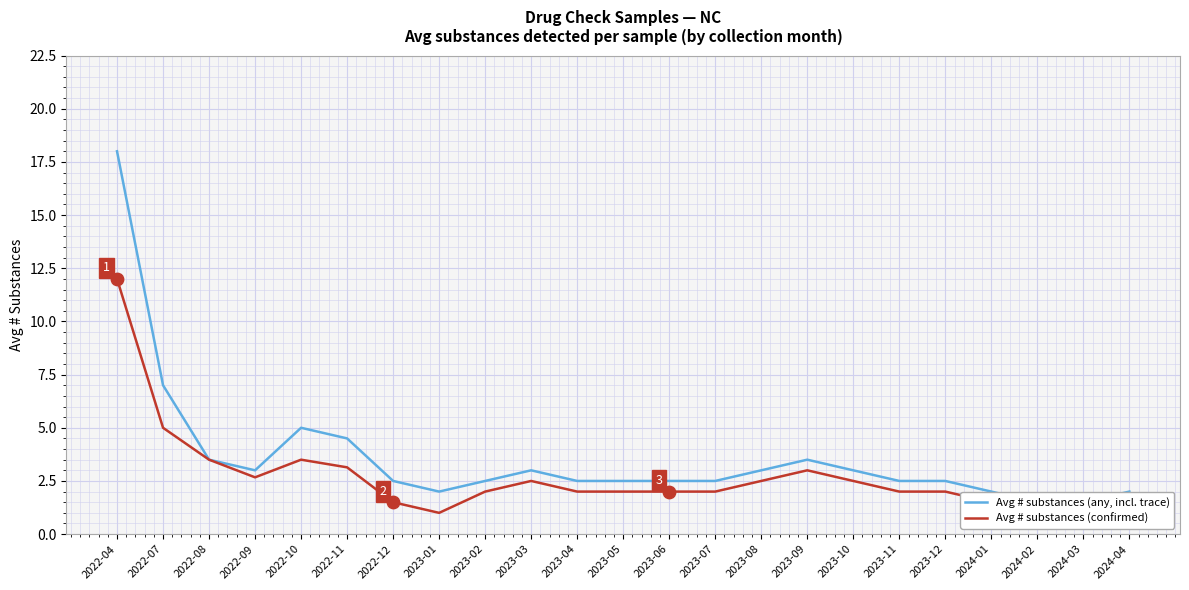

At how many categories does at least one series exceed 11?

1